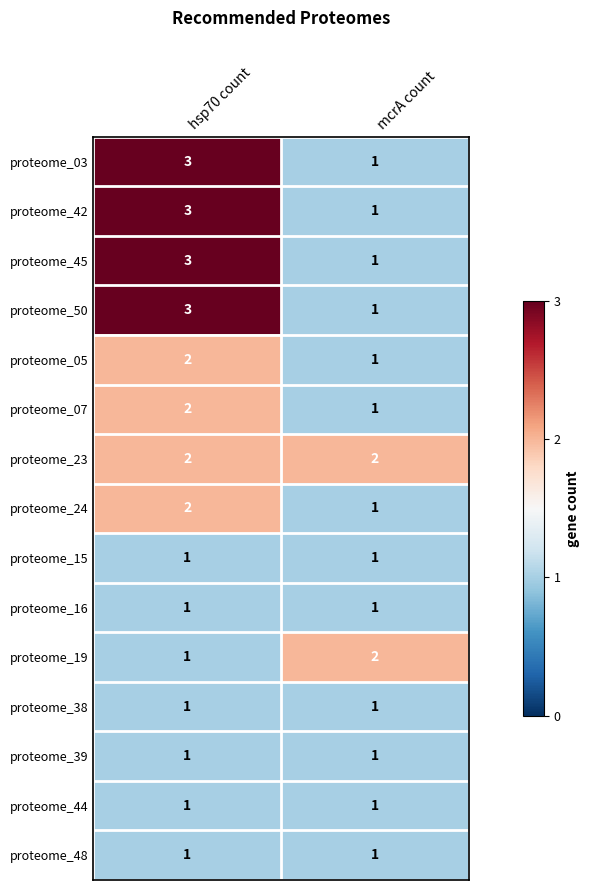

Reading left to right, list all the values displayed in this chart.

proteome_03: hsp70 count=3	mcrA count=1
proteome_42: hsp70 count=3	mcrA count=1
proteome_45: hsp70 count=3	mcrA count=1
proteome_50: hsp70 count=3	mcrA count=1
proteome_05: hsp70 count=2	mcrA count=1
proteome_07: hsp70 count=2	mcrA count=1
proteome_23: hsp70 count=2	mcrA count=2
proteome_24: hsp70 count=2	mcrA count=1
proteome_15: hsp70 count=1	mcrA count=1
proteome_16: hsp70 count=1	mcrA count=1
proteome_19: hsp70 count=1	mcrA count=2
proteome_38: hsp70 count=1	mcrA count=1
proteome_39: hsp70 count=1	mcrA count=1
proteome_44: hsp70 count=1	mcrA count=1
proteome_48: hsp70 count=1	mcrA count=1